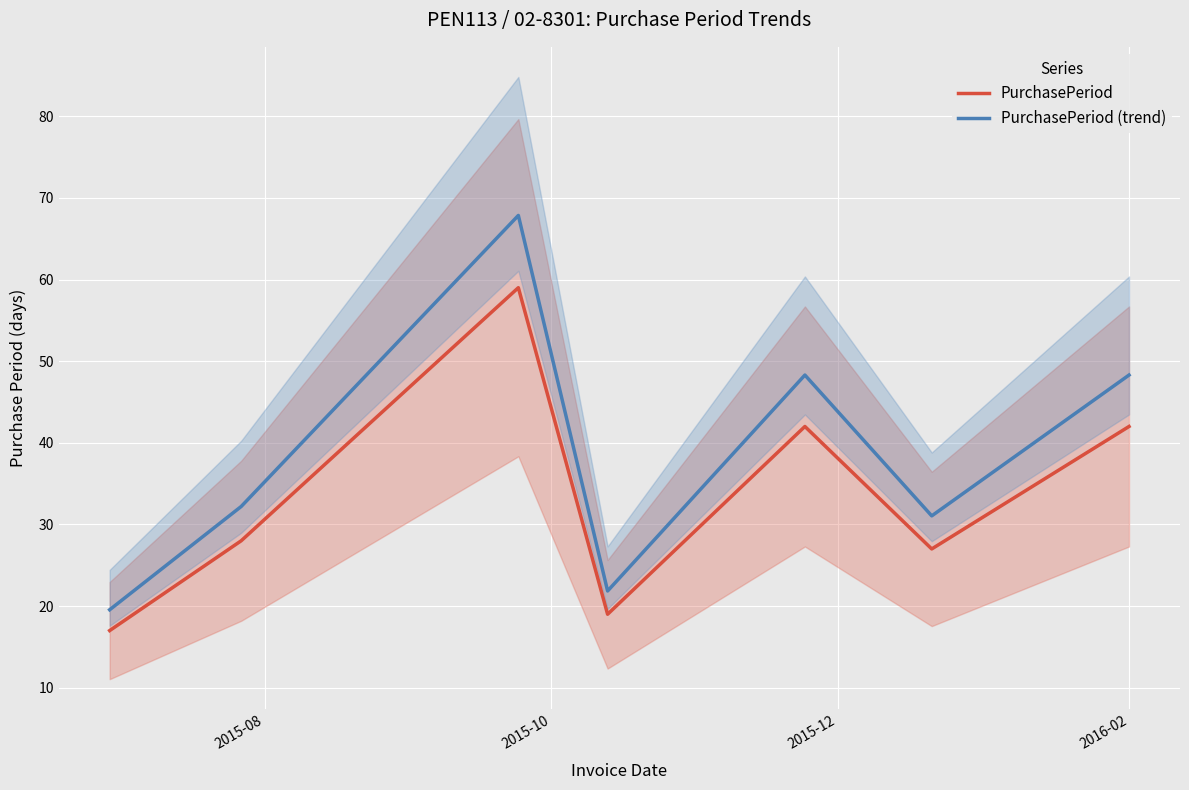

True or false: PurchasePeriod and PurchasePeriod (trend) intersect in this chart.

False